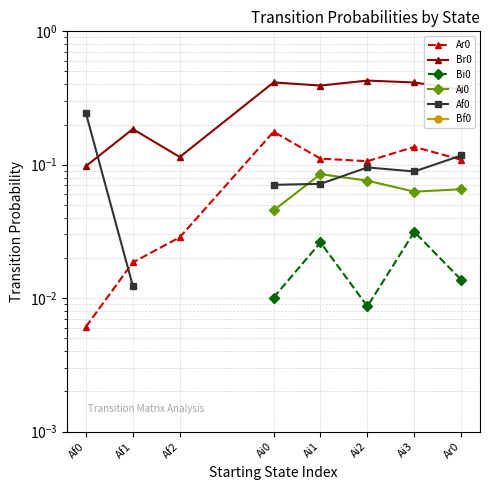

Is this an area chart (filled region under the line)?

No